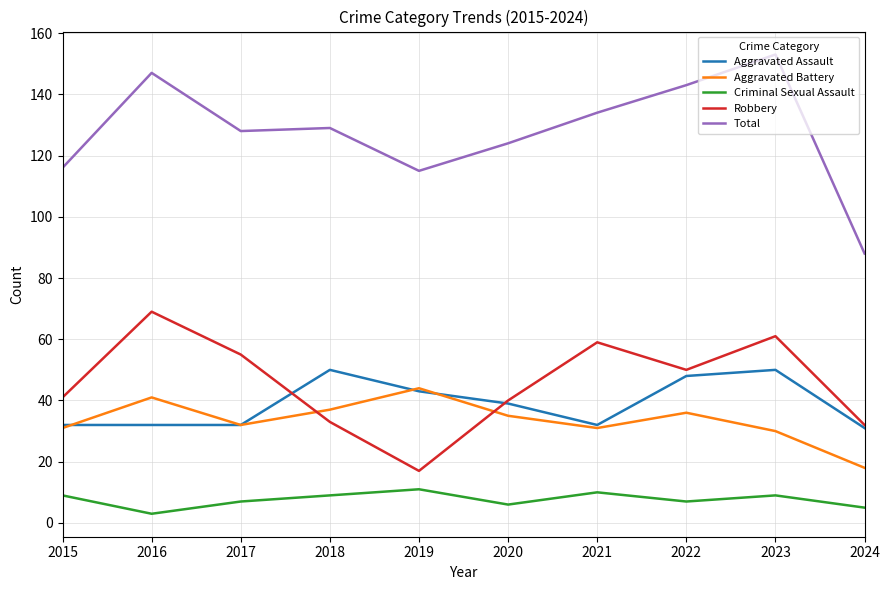

What is the lowest value of the Robbery series?

17